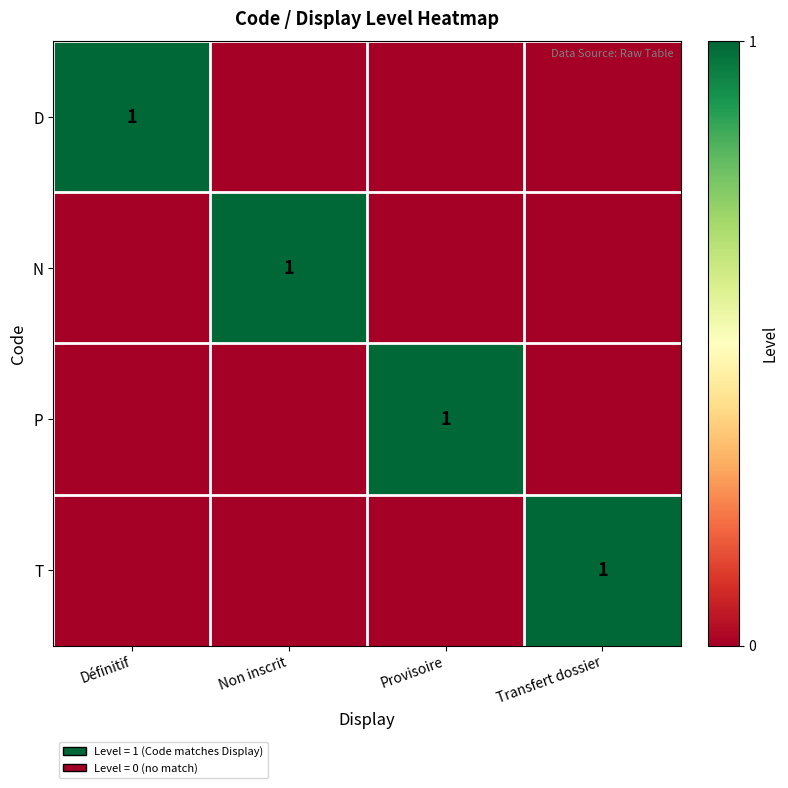

The value of N at Non inscrit is 1. True or false?

True